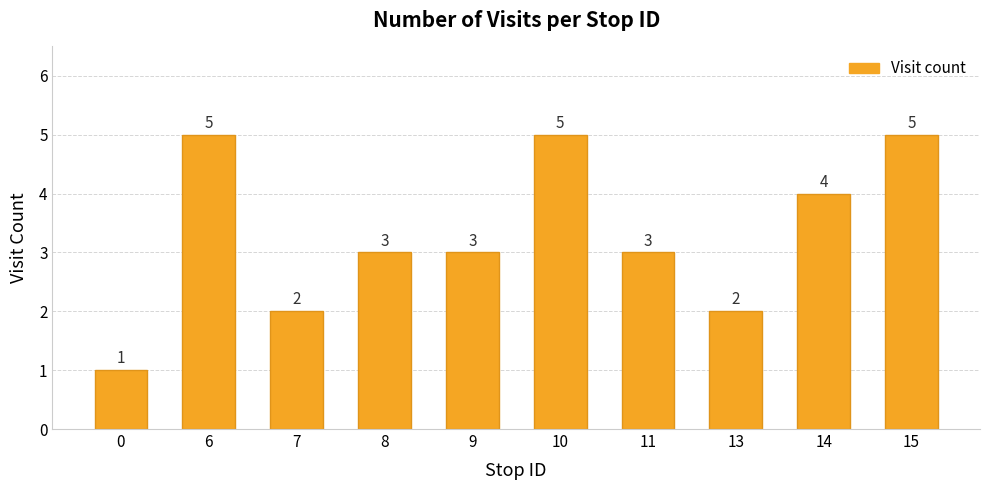

How many values are between 2 and 5?

9